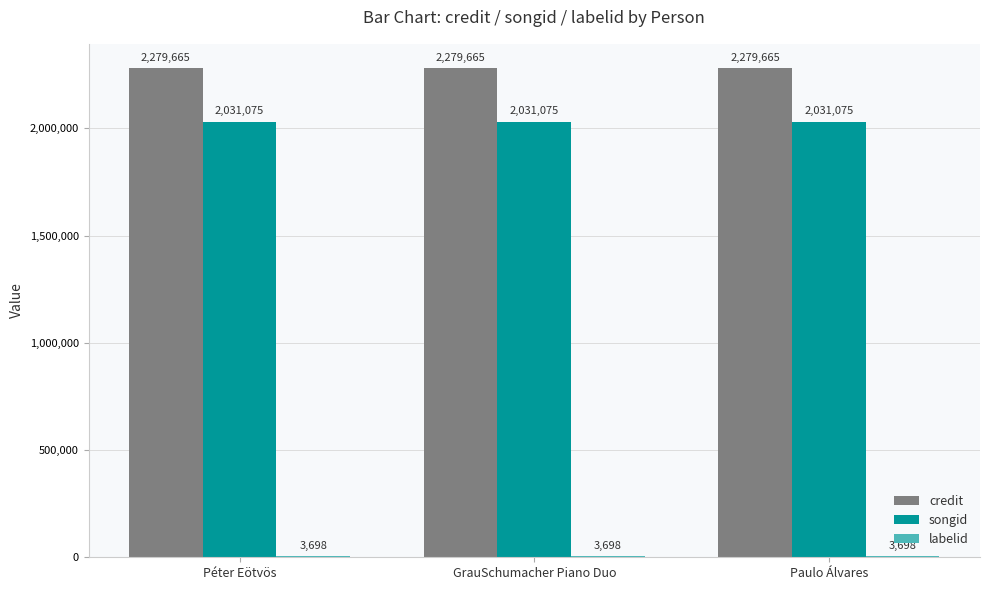

What is the average value of the credit series?

2279665